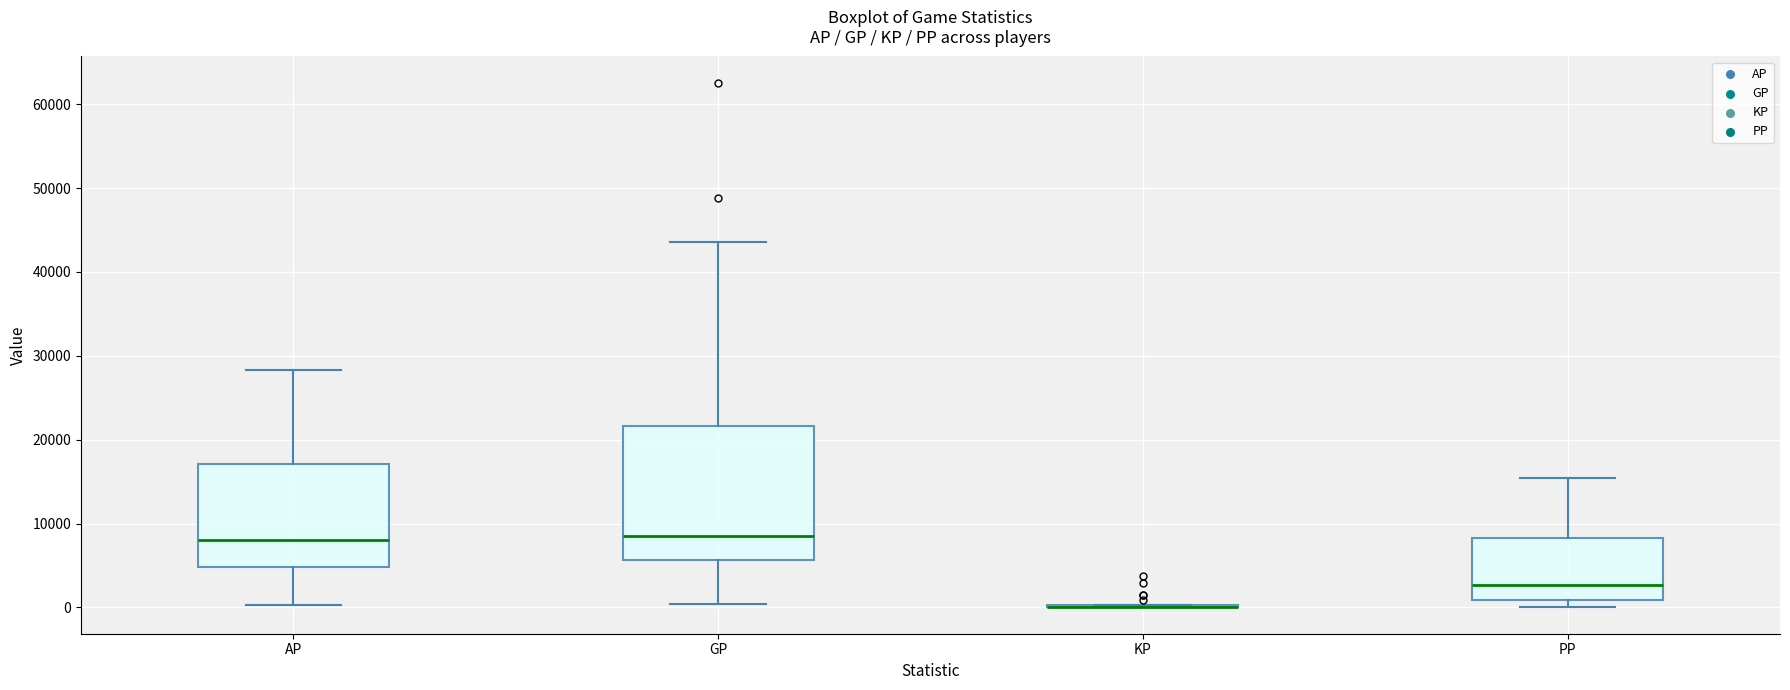

Reading left to right, transcribe this box plot: for each box, give where its median line is, the range the box spans, and where its two whiskers end, as read against the y-axis. The values are not printed on the chart, so give them approximately, as read against the axis.

AP: median 8000, box 5000 to 17000, whiskers 0 to 28000
GP: median 9000, box 6000 to 22000, whiskers 0 to 44000
KP: box collapsed to a line at 0, whiskers 0 to 0
PP: median 3000, box 1000 to 8000, whiskers 0 to 15000